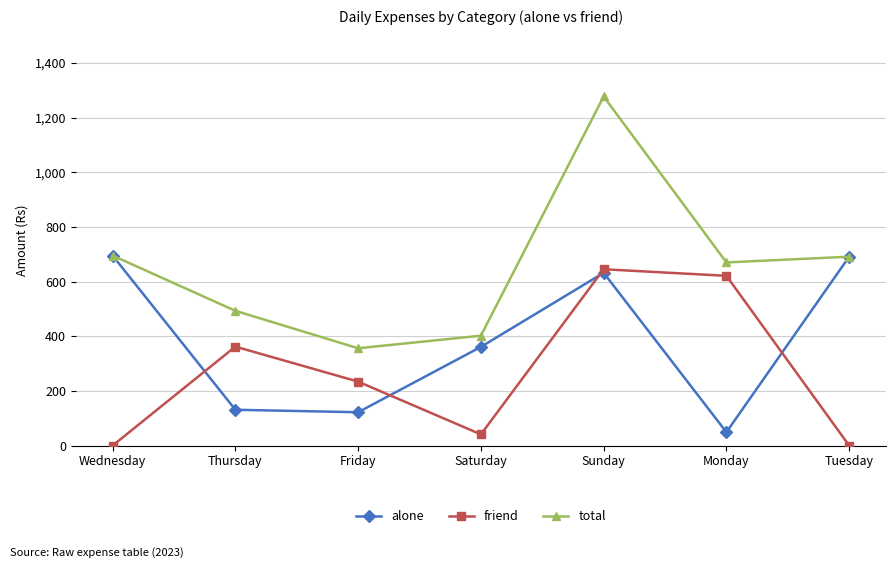

Rank the series by their average value, from highest to lowest.

total, alone, friend